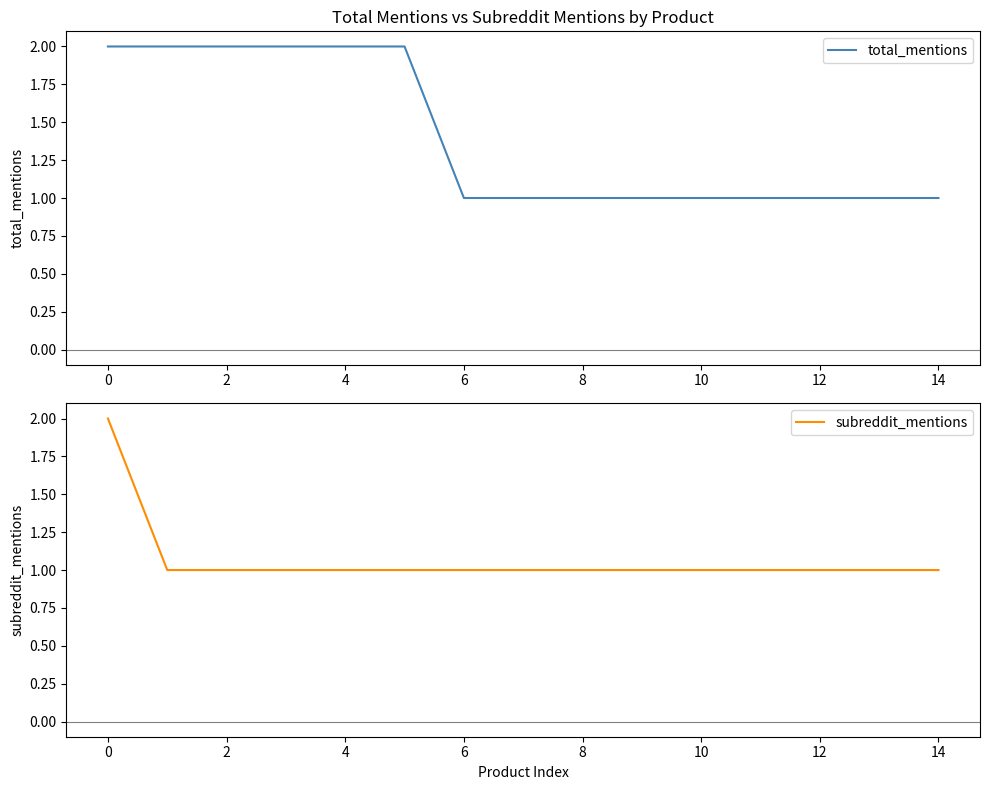

Is this an area chart (filled region under the line)?

No